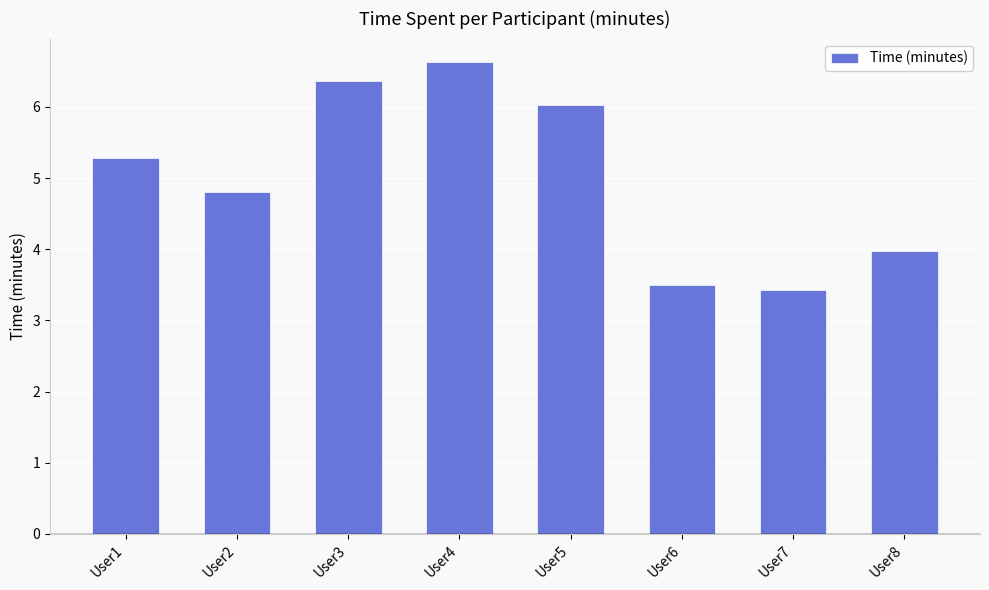

What is the value of the 2nd bar from the left?

4.8